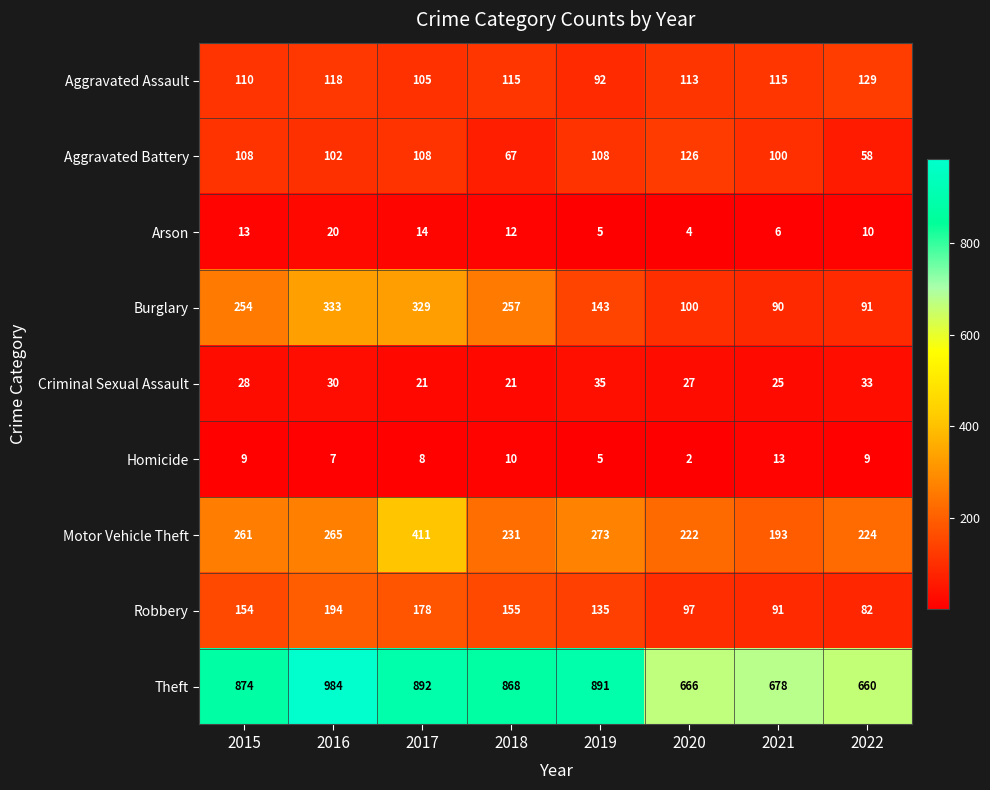

Which series has the widest spread of values?

Theft